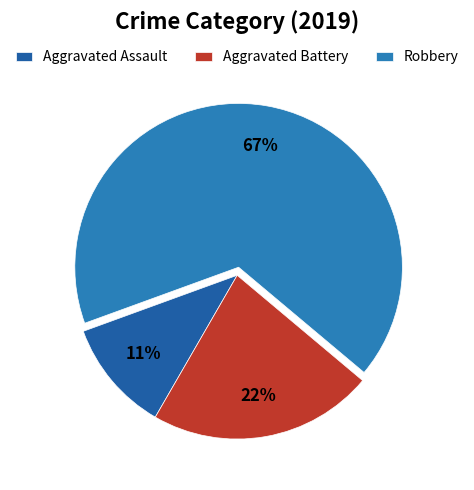

Between Aggravated Battery and Aggravated Assault, which is larger?

Aggravated Battery